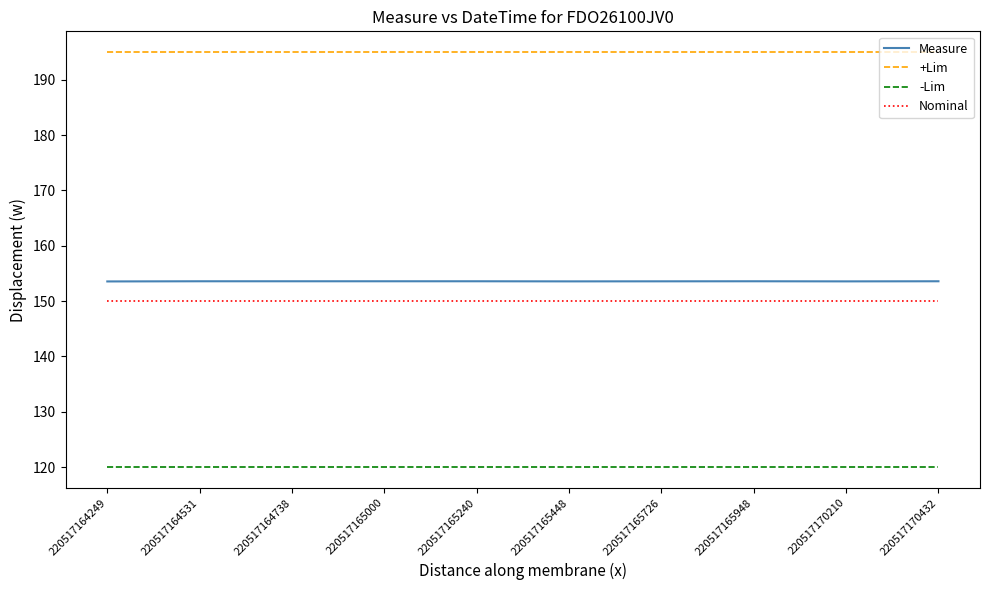

How many lines are shown in the chart?

4